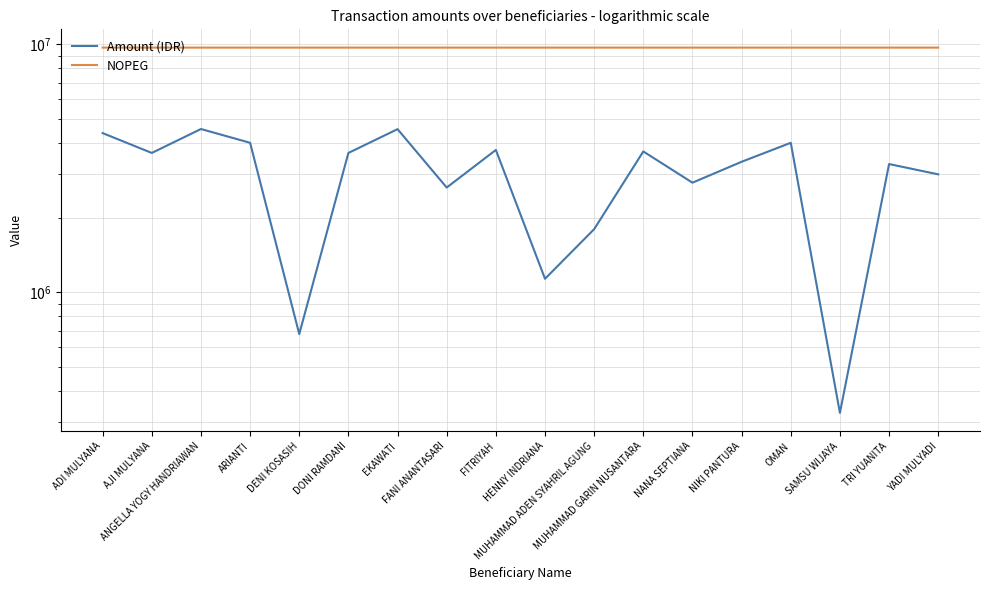

What is the label of the 3rd point from the left?

ANGELLA YOGY HANDRIAWAN